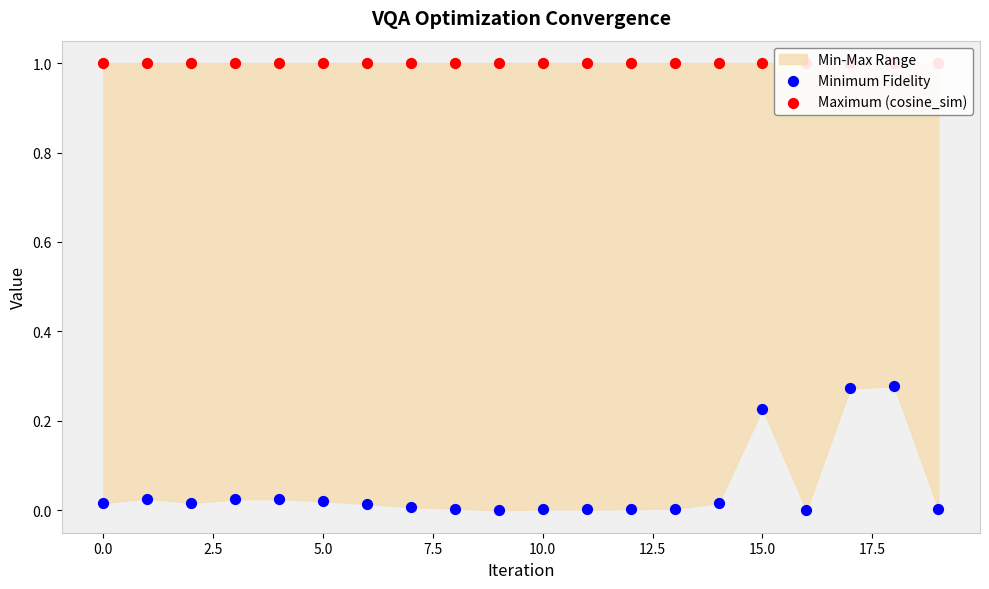

Which series contains the highest Y value?

Maximum (cosine_sim)